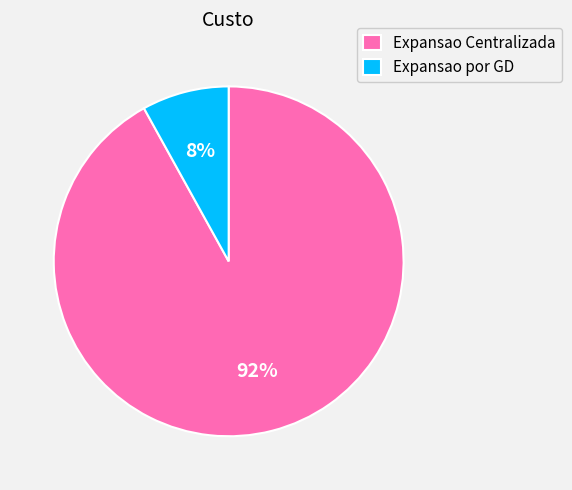

Is the sum of Expansao Centralizada and Expansao por GD greater than half?

Yes